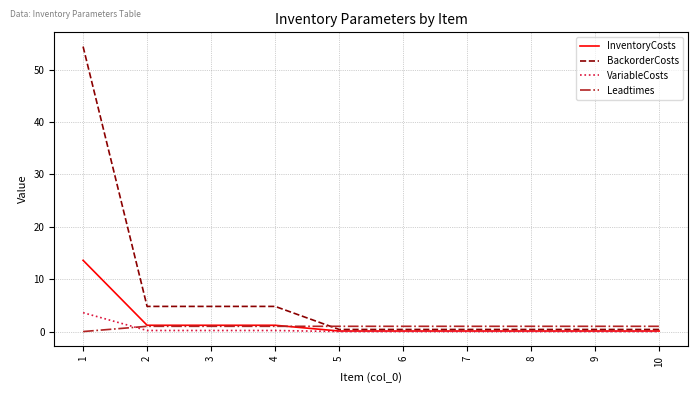

Which series has the largest range (max minus min)?

BackorderCosts